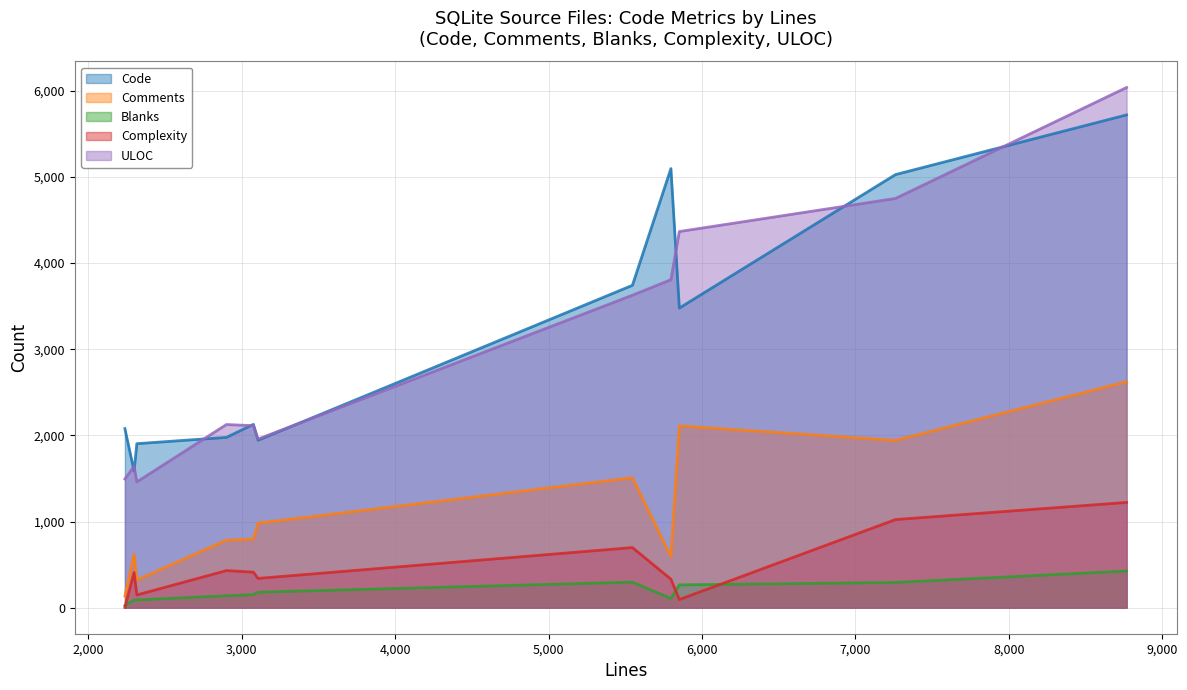

What value does the Comments series have at wherecode.c, to the nearest 100?

800